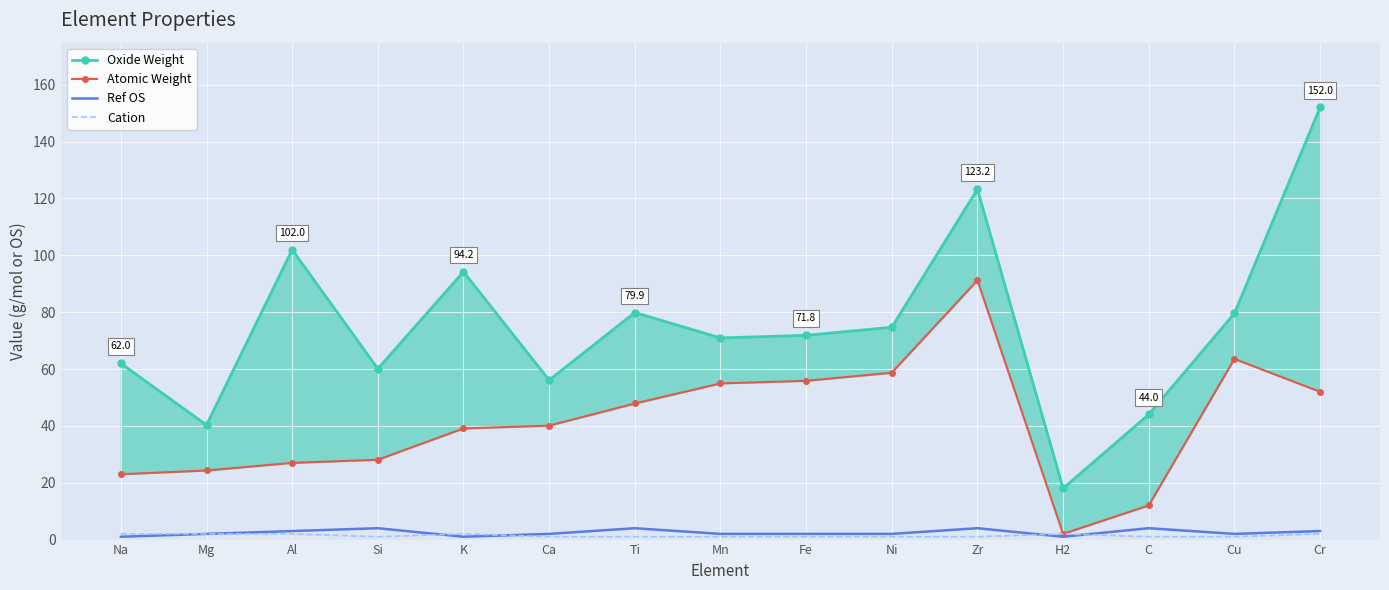

Is this an area chart (filled region under the line)?

No